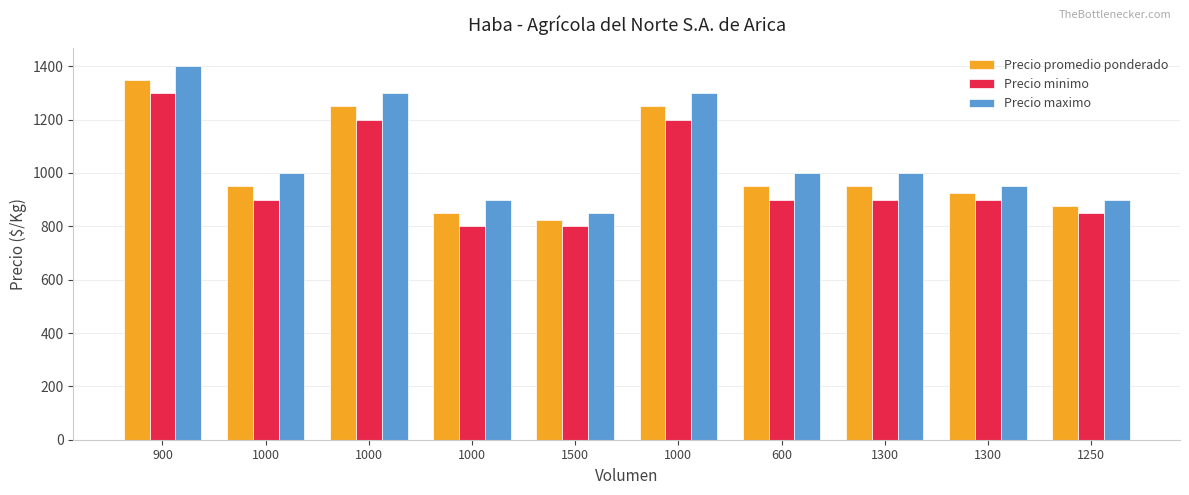

What is the highest value of the Precio minimo series?

1300